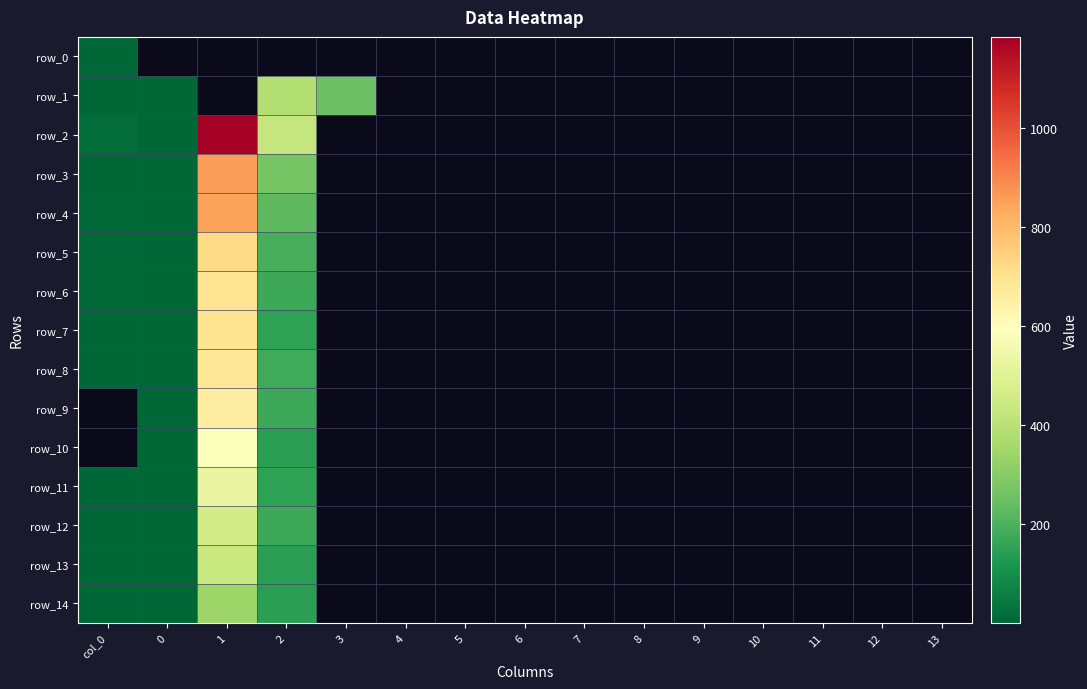

Between 9 and 4, which is larger?

4